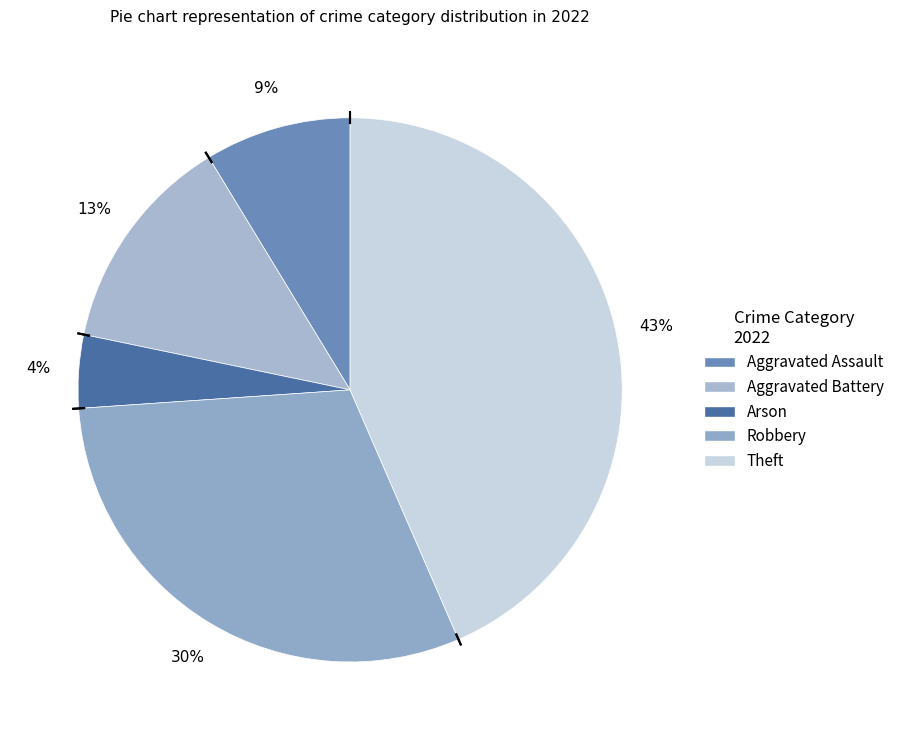

Is the sum of Theft and Robbery greater than half?

Yes